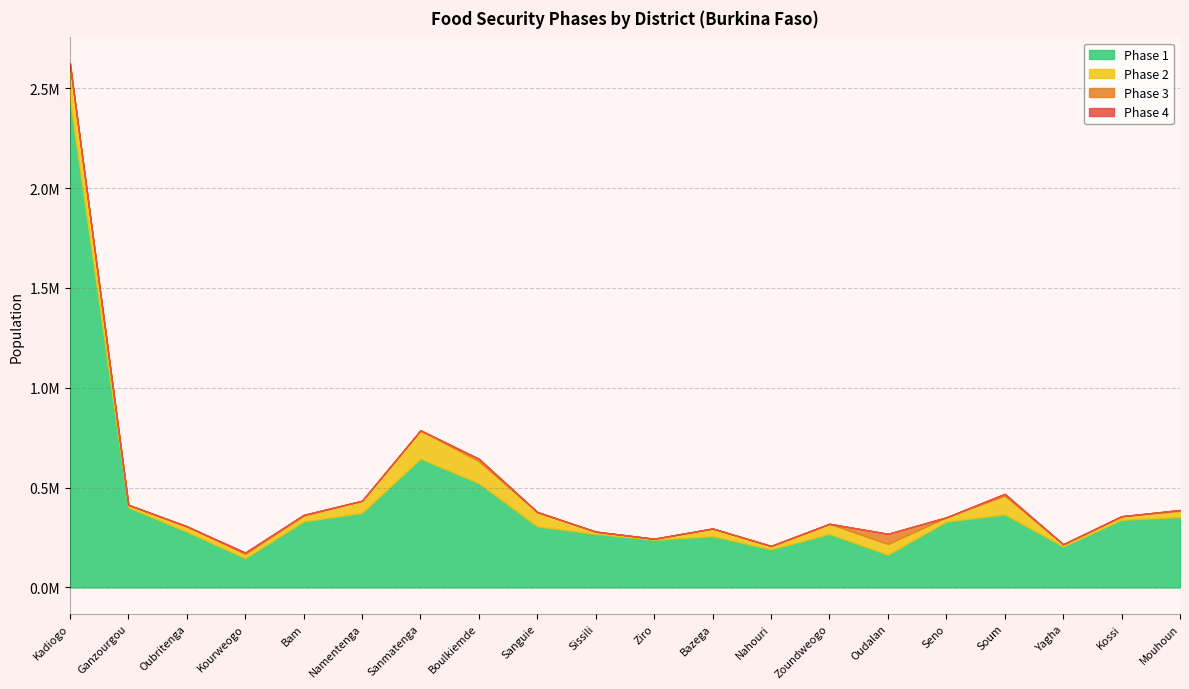

True or false: phase3 and phase4 intersect in this chart.

False